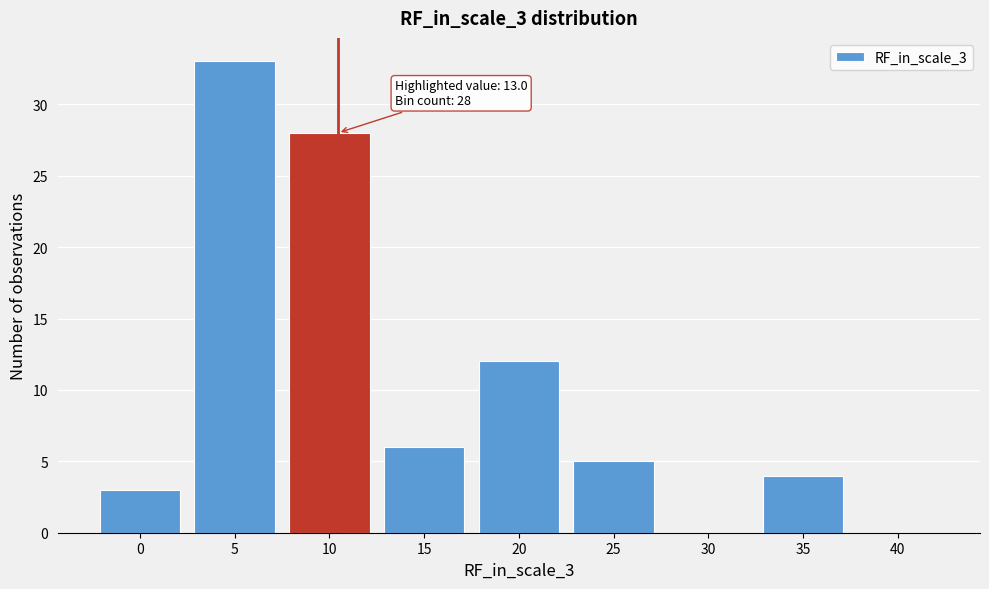

Reading left to right, transcribe all the data shown in this chart.

0=3	5=33	10=28	15=6	20=12	25=5	30=0	35=4	40=0